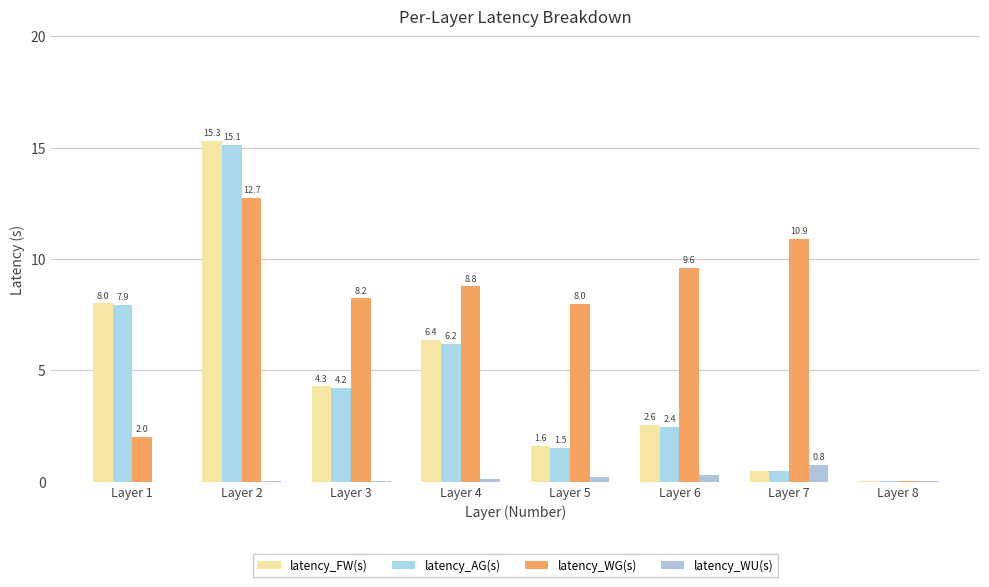

What are all the series names shown in the legend?

latency_FW(s), latency_AG(s), latency_WG(s), latency_WU(s)